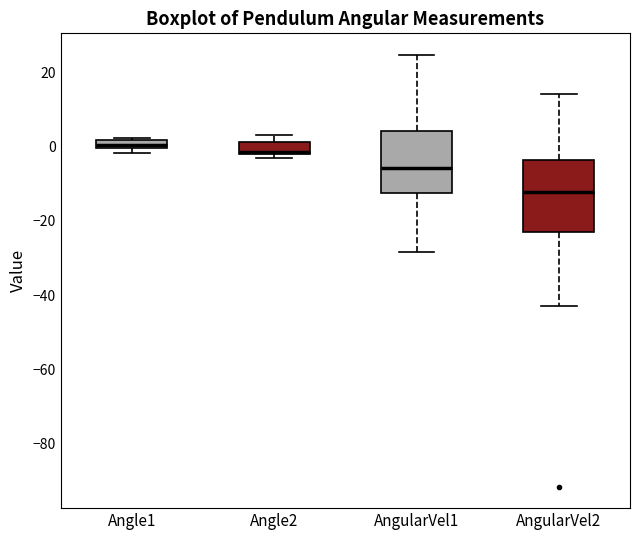

Which box is the tallest, from its lower edge to its upper edge?

AngularVel2